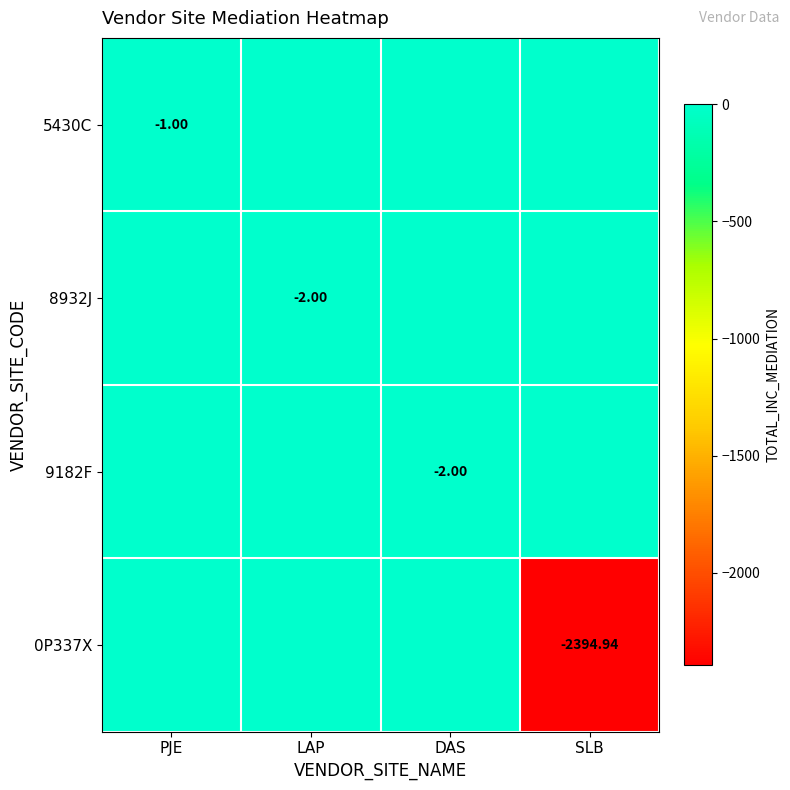

At which category is the sum across all series the highest?

PJE